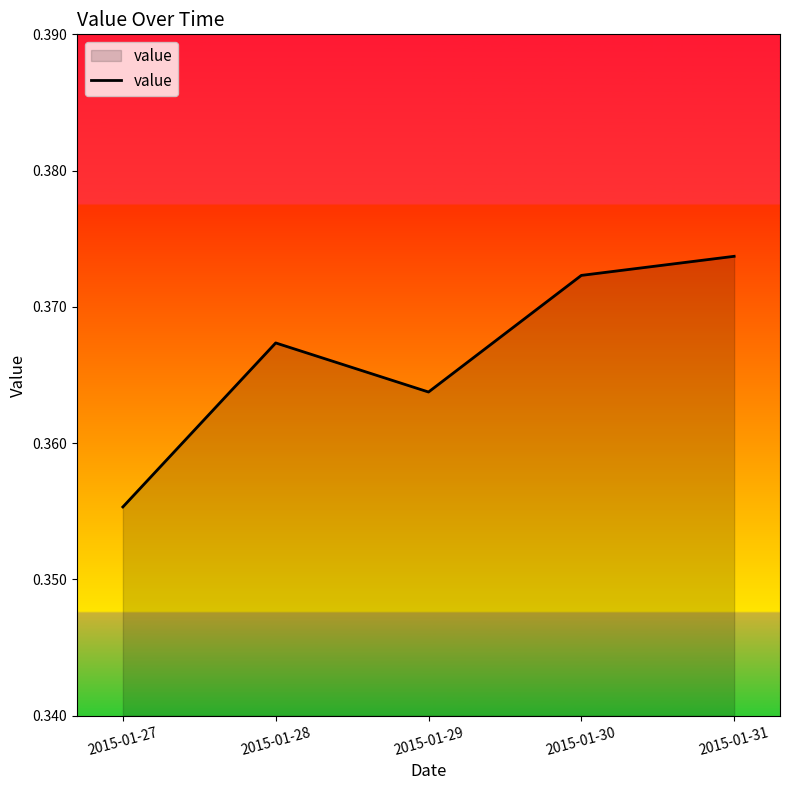

Which label corresponds to the largest value in the chart?

2015-01-31